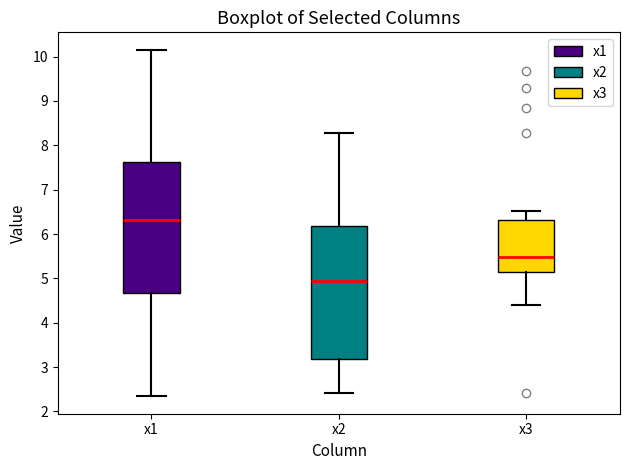

Reading left to right, read every box against the y-axis: the position of its median line, the range the box covers, and the ends of its whiskers. The values are not printed on the chart, so give them approximately, as read against the axis.

x1: median 6.3, box 4.7 to 7.6, whiskers 2.3 to 10.2
x2: median 4.9, box 3.2 to 6.2, whiskers 2.4 to 8.3
x3: median 5.5, box 5.1 to 6.3, whiskers 4.4 to 6.5